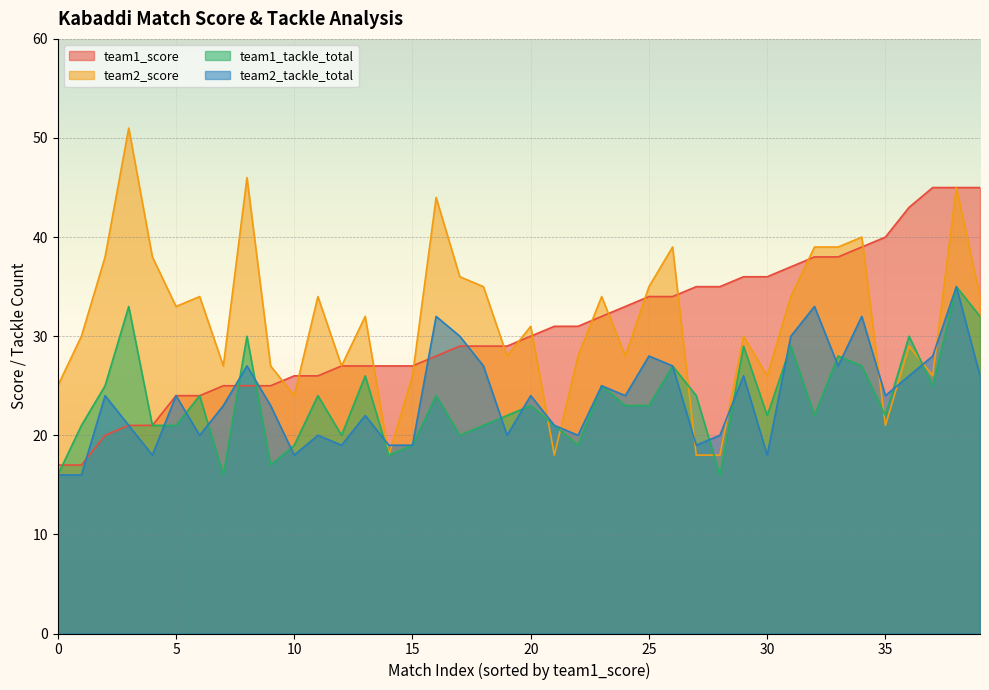

Rank the series by their maximum value, from highest to lowest.

team2_score, team1_score, team1_tackle_total, team2_tackle_total